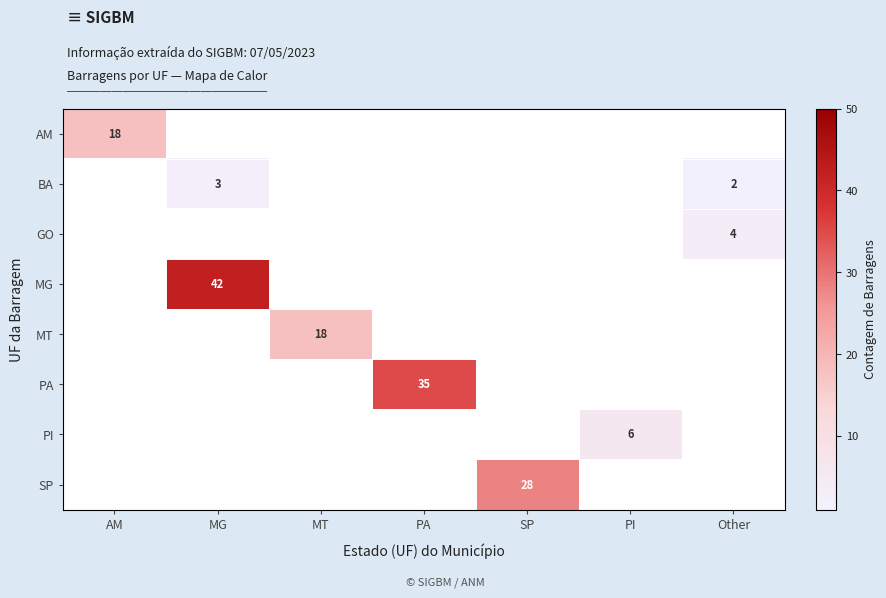

What is the smallest value displayed?

2.0